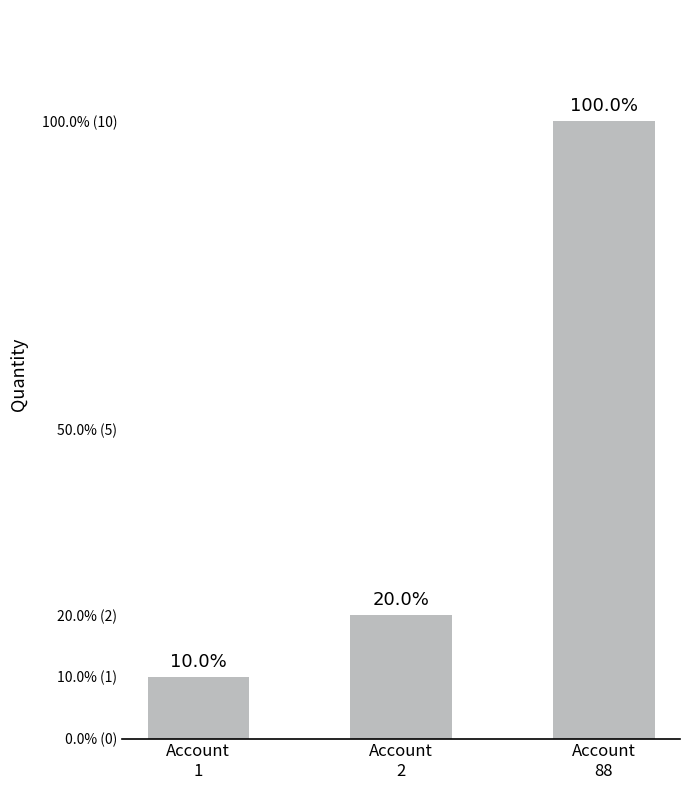

Does the chart contain any negative values?

No